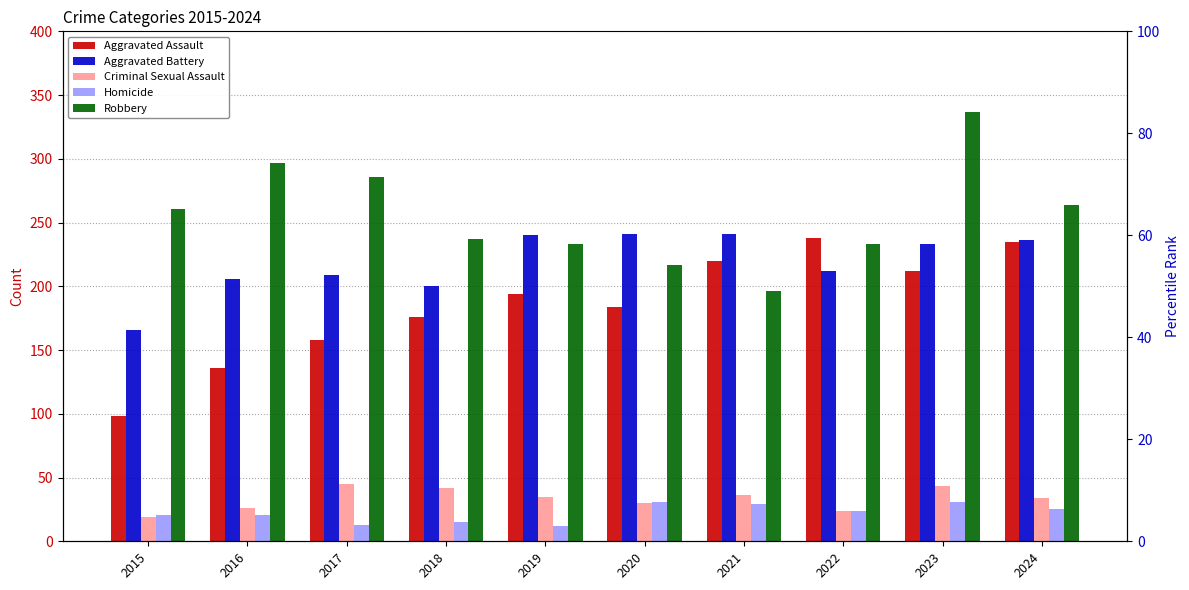

Are the bars grouped side by side (vs. stacked)?

Yes